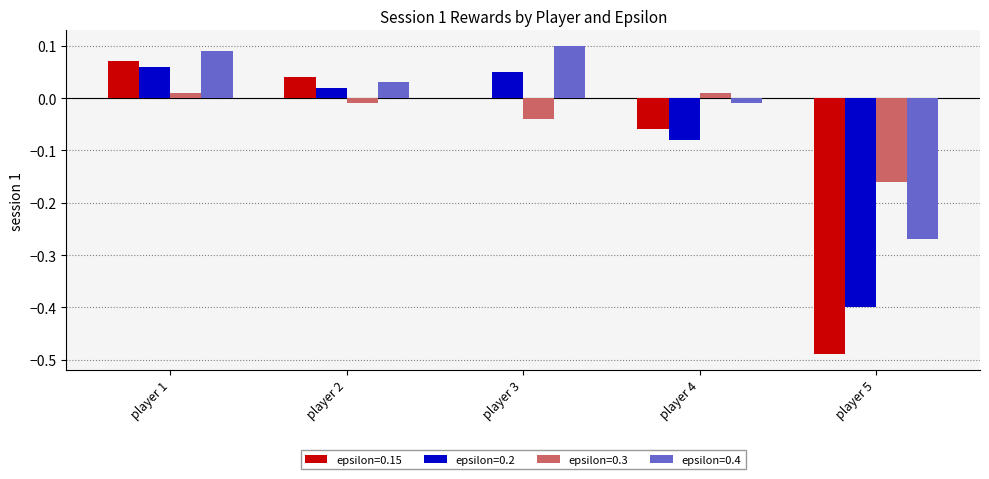

What is the total value across all series at player 5?

-1.3